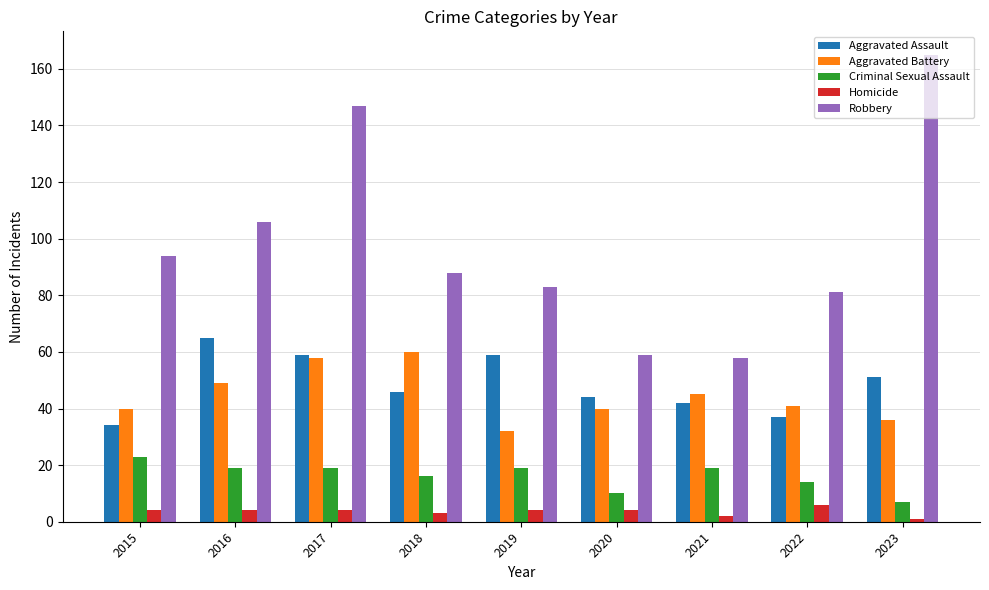

Where does the Criminal Sexual Assault series first go above 19?

2015